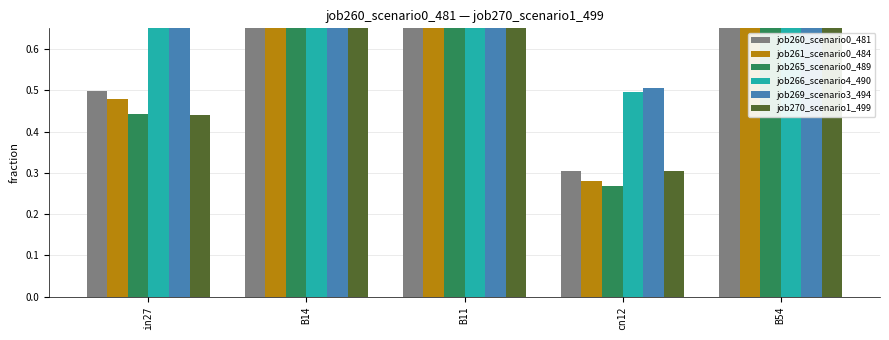

The job270_scenario1_499 series shows 0.3 at cn12. True or false?

True